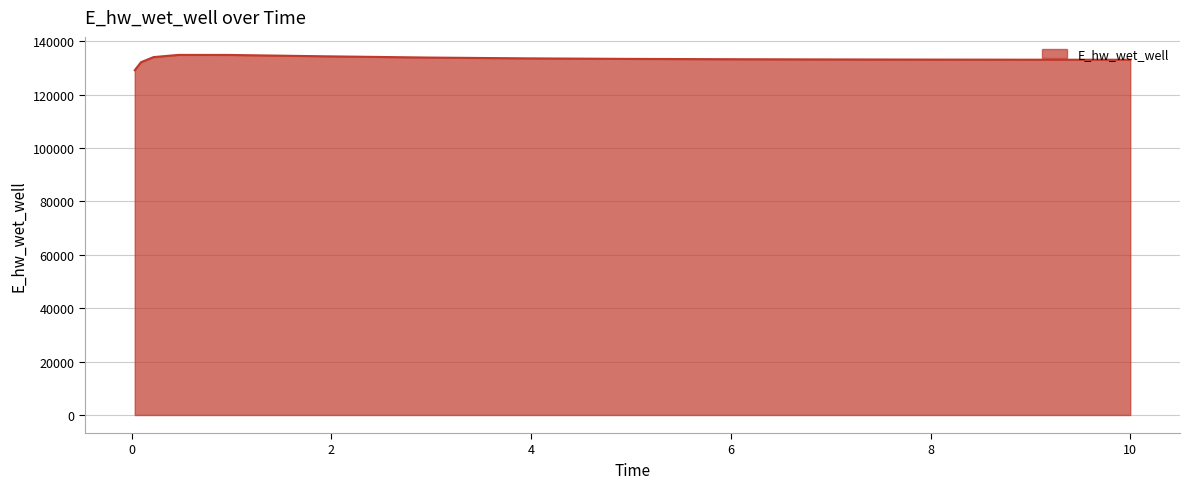

What is the maximum value shown in the chart?

134906.5